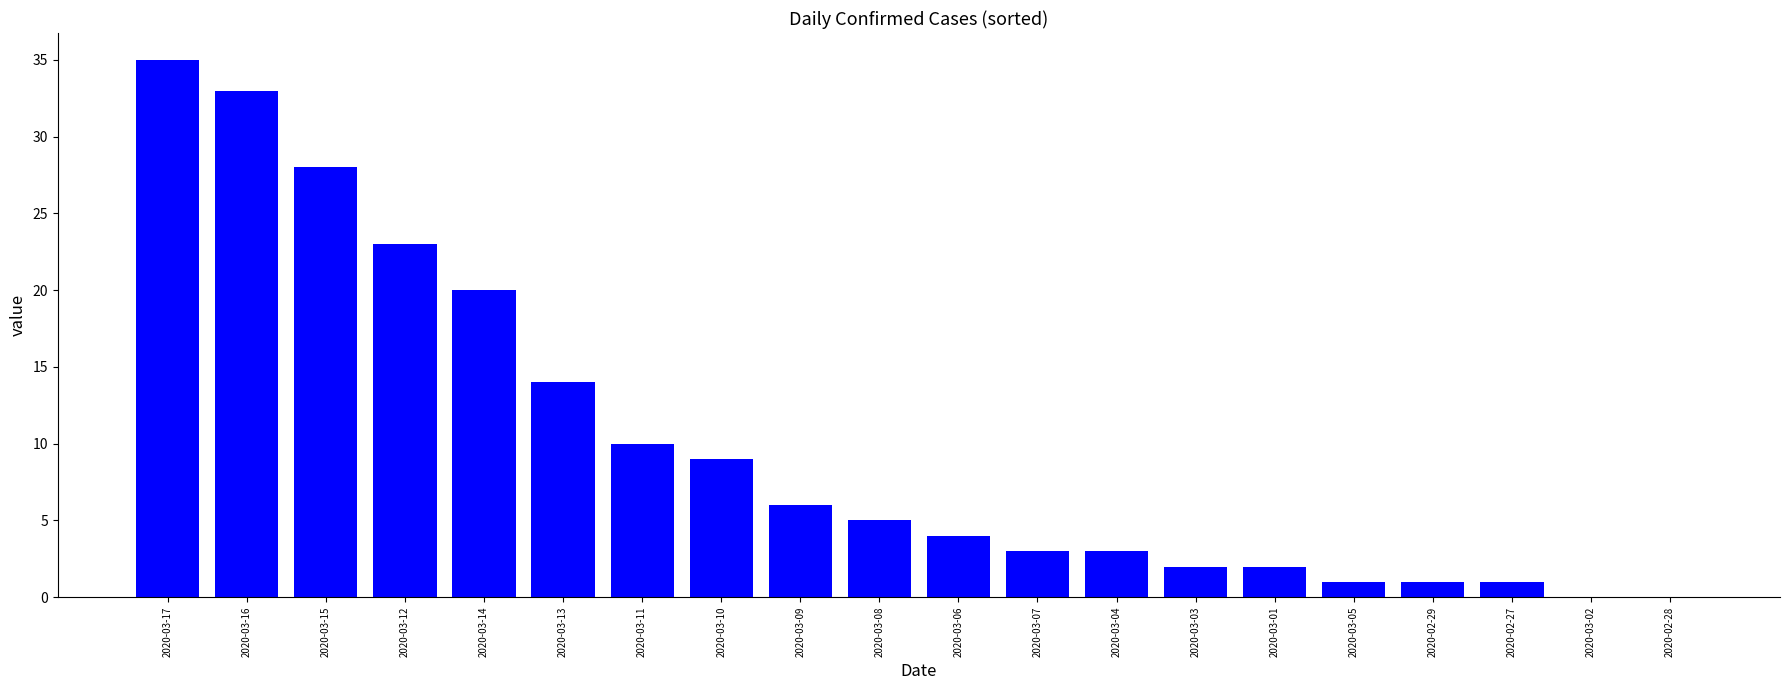

Reading right to left, what are all the values shown in this chart?

2020-02-28=0	2020-03-02=0	2020-02-27=1	2020-02-29=1	2020-03-05=1	2020-03-01=2	2020-03-03=2	2020-03-04=3	2020-03-07=3	2020-03-06=4	2020-03-08=5	2020-03-09=6	2020-03-10=9	2020-03-11=10	2020-03-13=14	2020-03-14=20	2020-03-12=23	2020-03-15=28	2020-03-16=33	2020-03-17=35